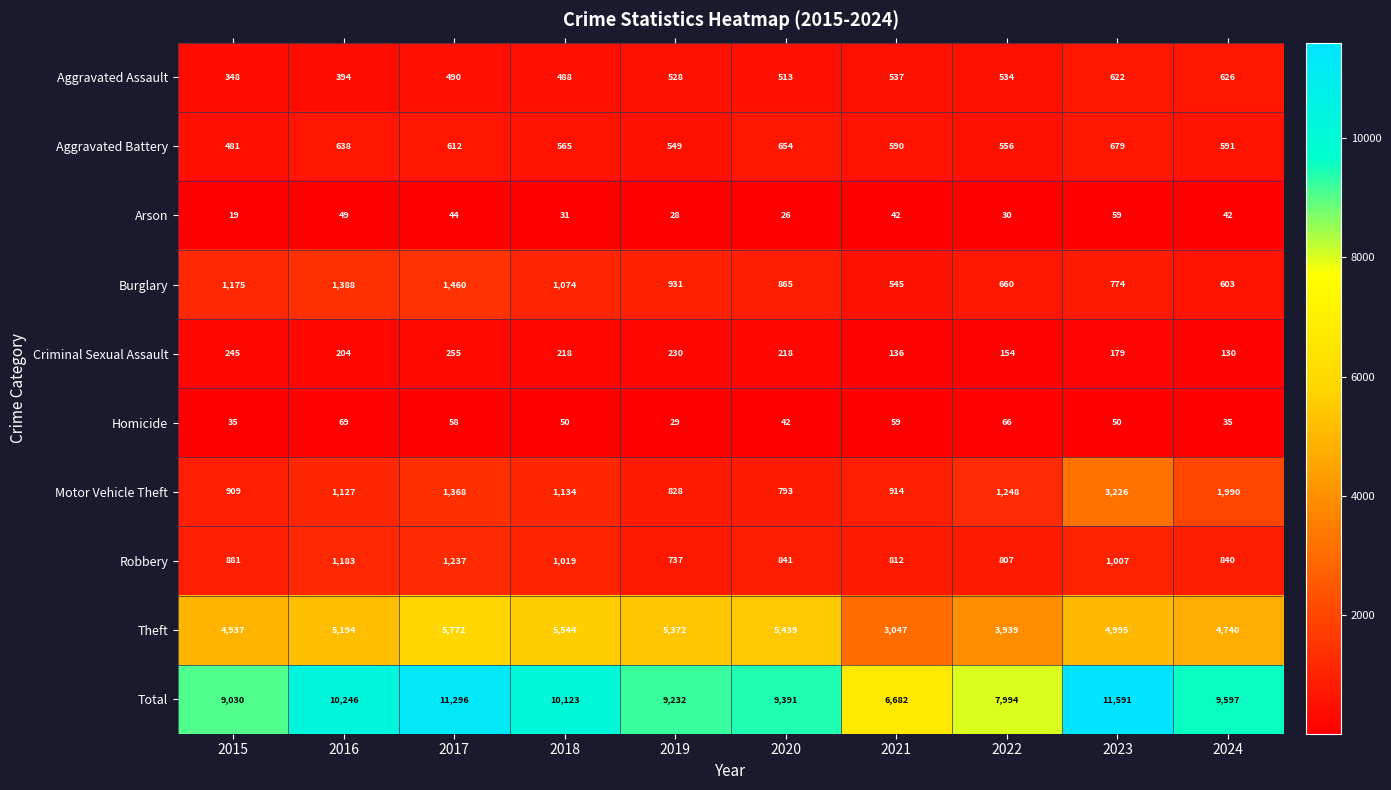

The Criminal Sexual Assault series shows 34 at 2024. True or false?

False